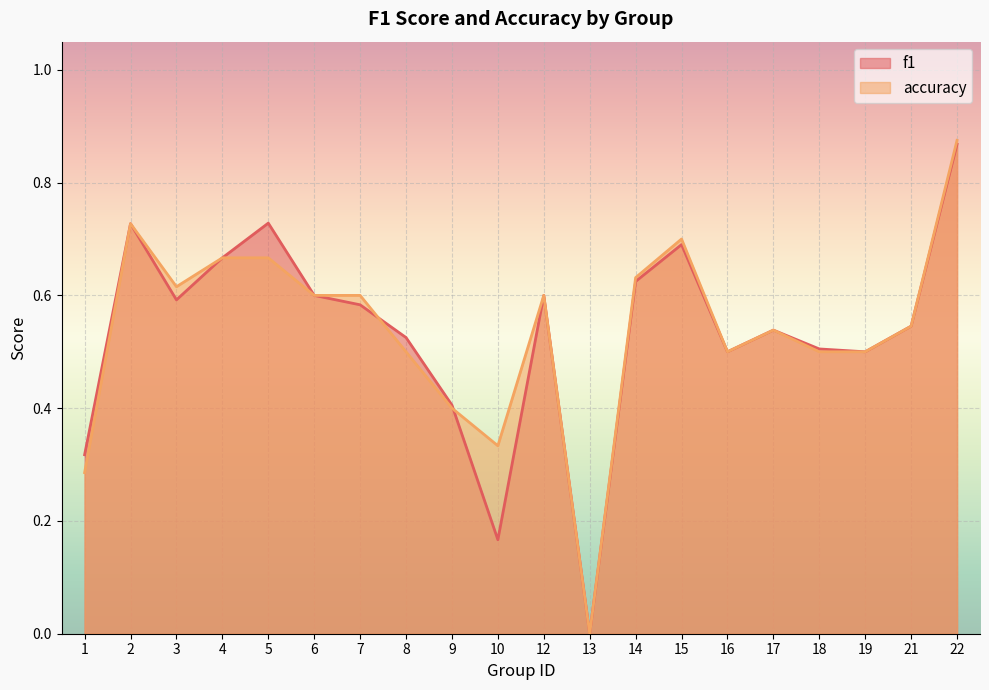

List the series in order of their peak value, lowest first.

f1, accuracy